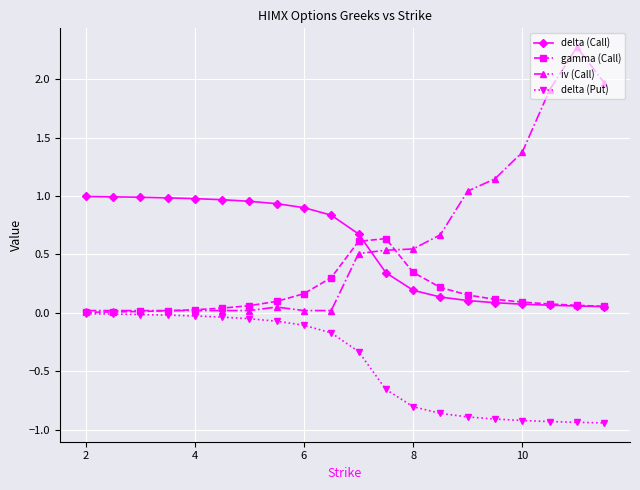

What are all the series names shown in the legend?

delta (Call), gamma (Call), iv (Call), delta (Put)